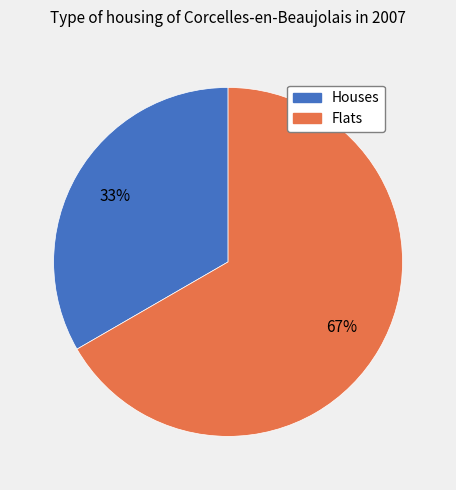

How many slices are in this pie chart?

2